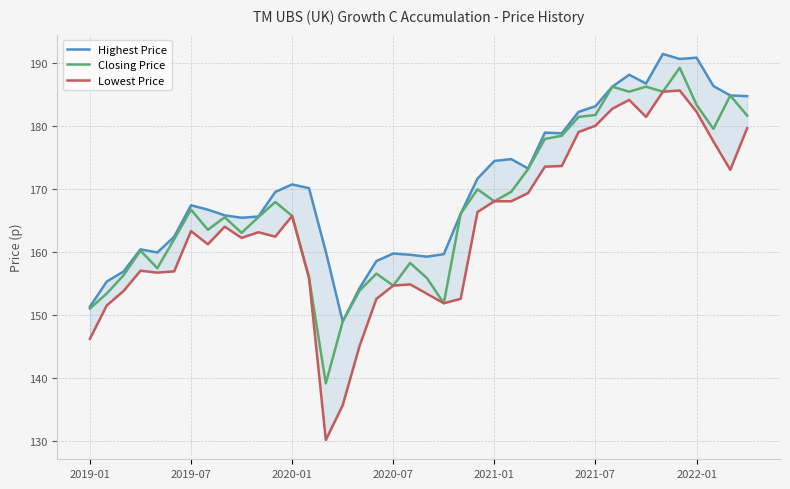

The value of Closing Price at 2019-01 is 151.0. True or false?

True